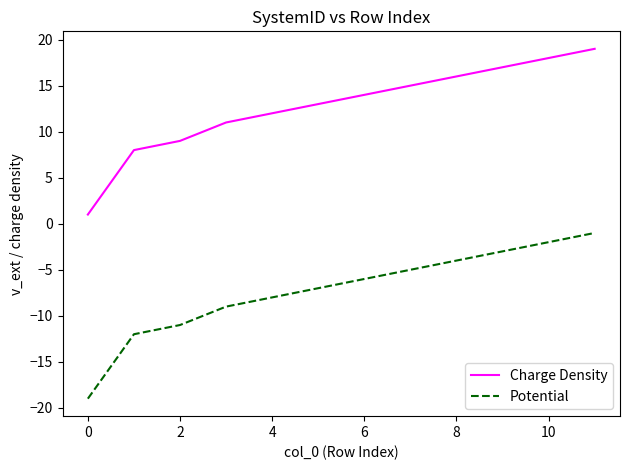

Rank the series by their maximum value, from highest to lowest.

Charge Density, Potential